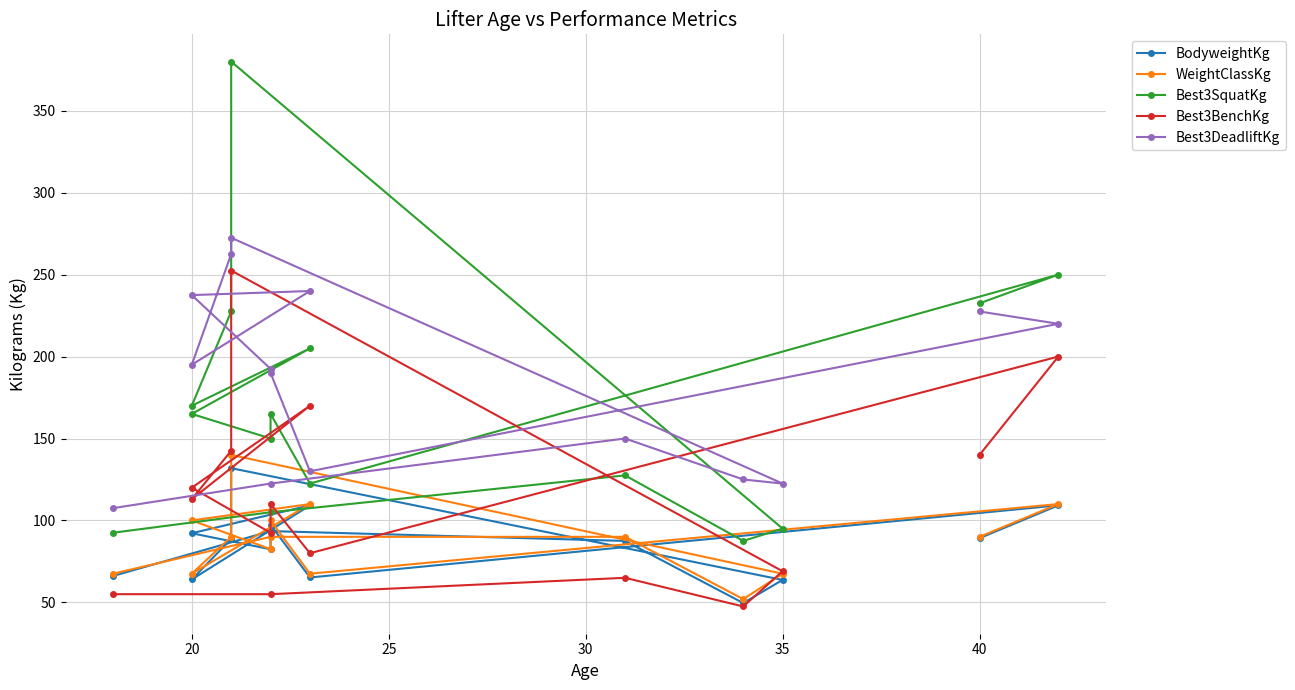

Does the chart display data point markers on the line(s)?

Yes